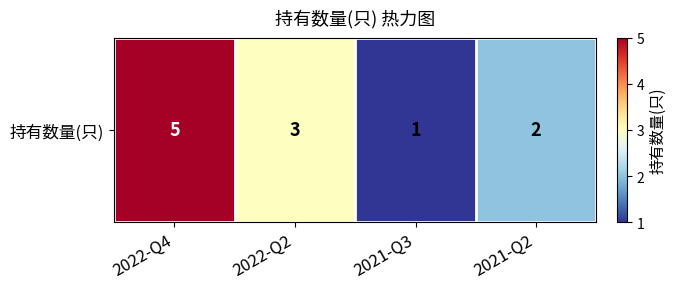

Reading left to right, extract all data points from this chart.

2022-Q4=5	2022-Q2=3	2021-Q3=1	2021-Q2=2